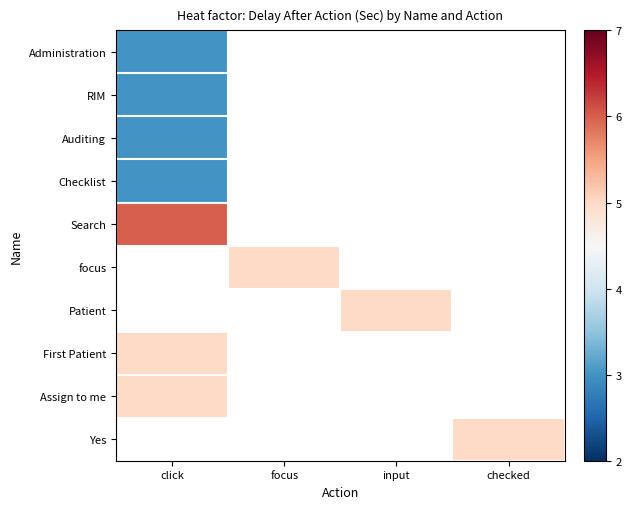

What is the maximum value shown in the chart?

6.0